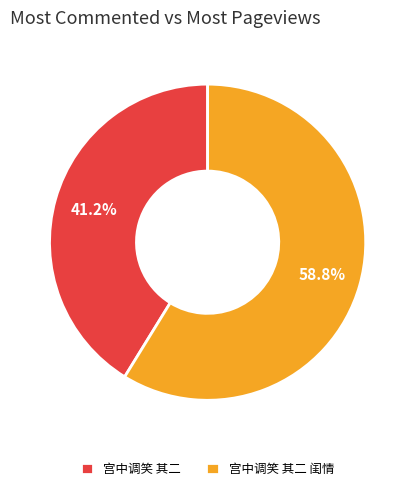

What is the largest slice in the pie chart?

宫中调笑 其二 闺情